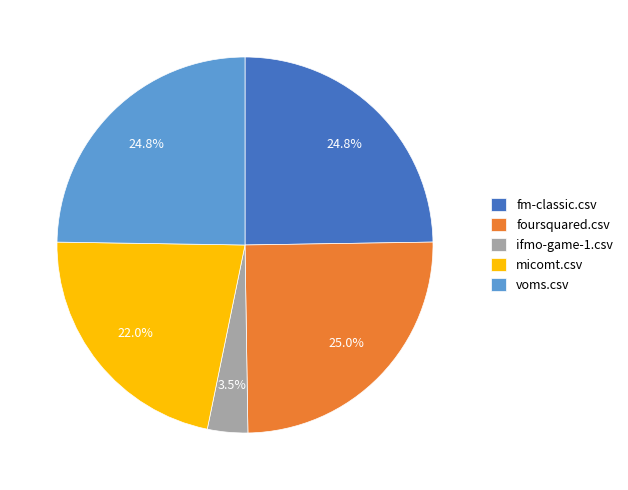

How many slices are in this pie chart?

5